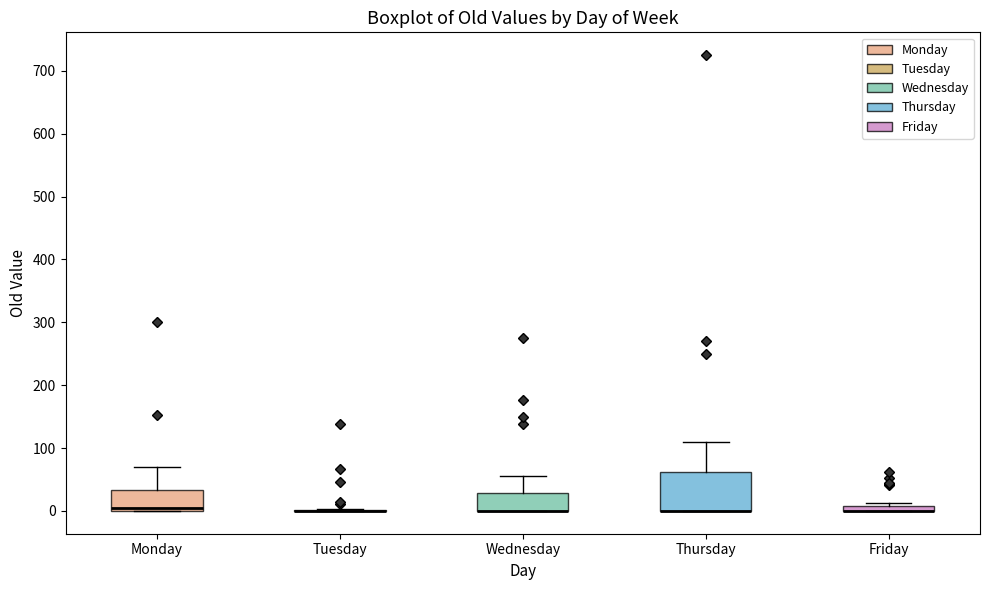

Where does the upper whisker of the box for Thursday end on the y-axis? The values are not printed on the chart, so give them approximately, as read against the axis.

110